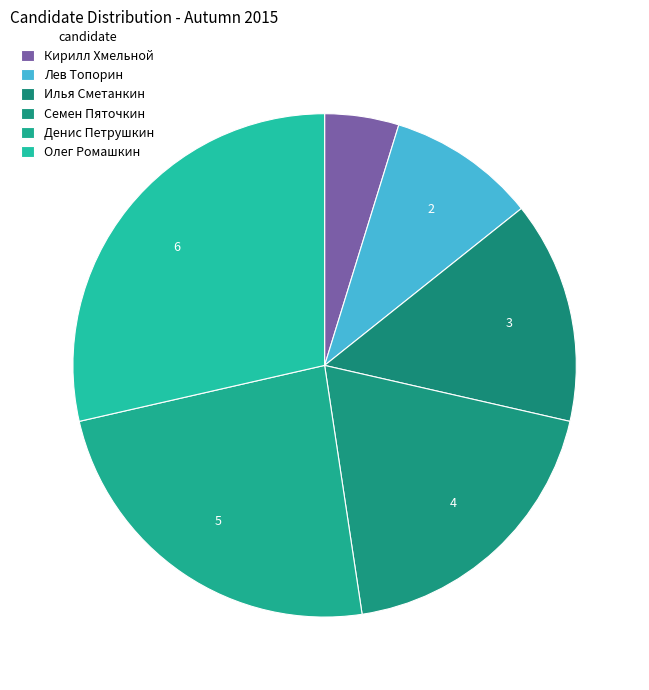

Rank the categories by value from highest to lowest.

Олег Ромашкин, Денис Петрушкин, Семен Пяточкин, Илья Сметанкин, Лев Топорин, Кирилл Хмельной